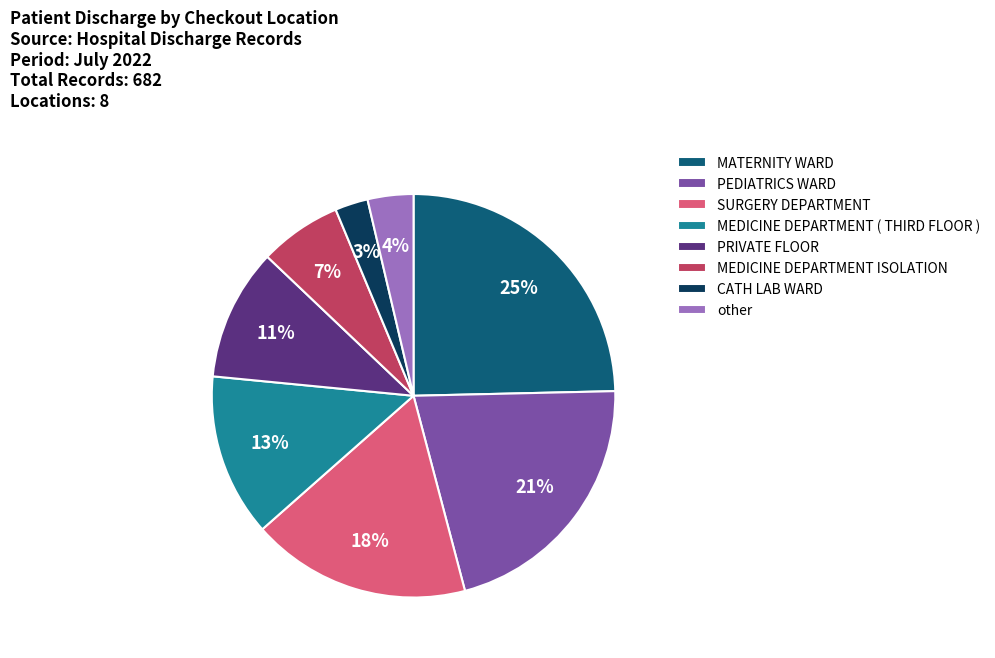

Does SURGERY DEPARTMENT represent more than half of the total?

No